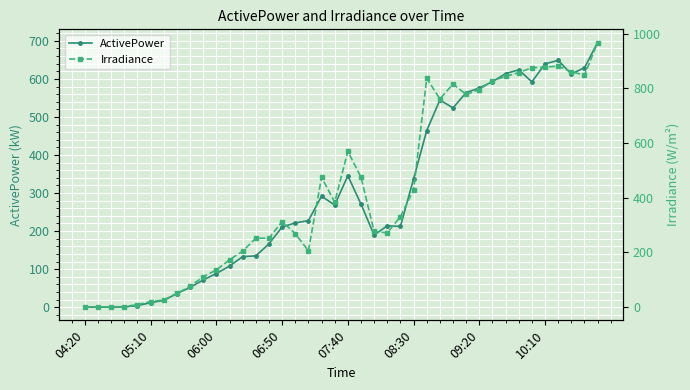

How many data points does each series have?

40